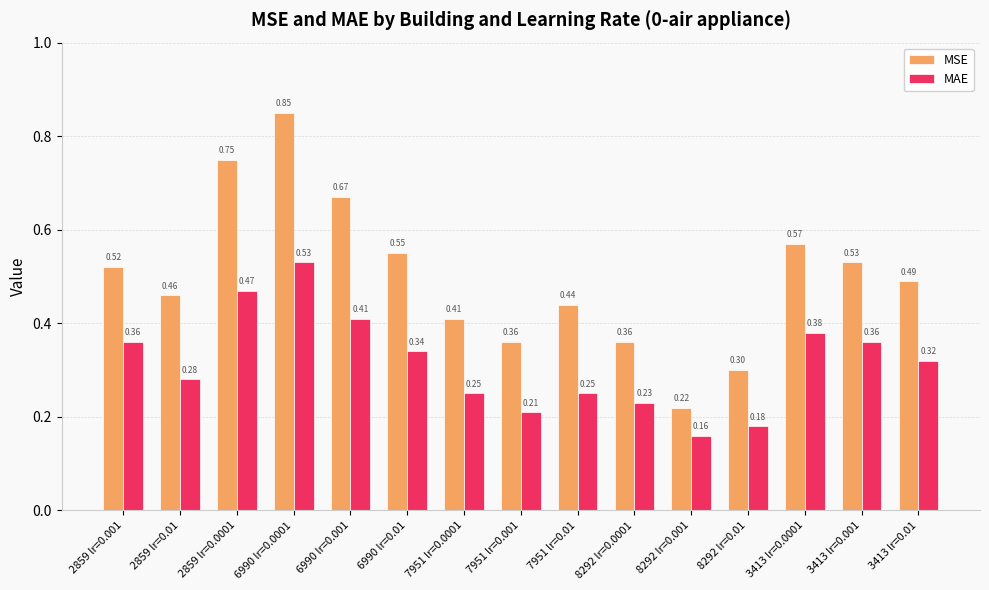

Which series changed the most between 6990 lr=0.001 and 7951 lr=0.001?

MSE